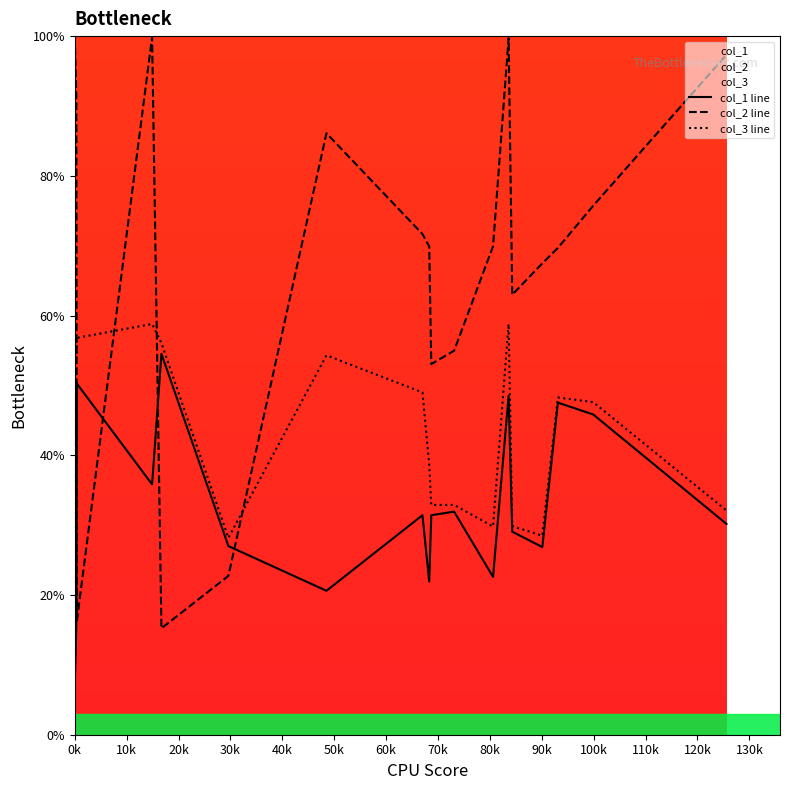

In col_2 line, how many points are higher than both neighbors (excluding endpoints)?

3